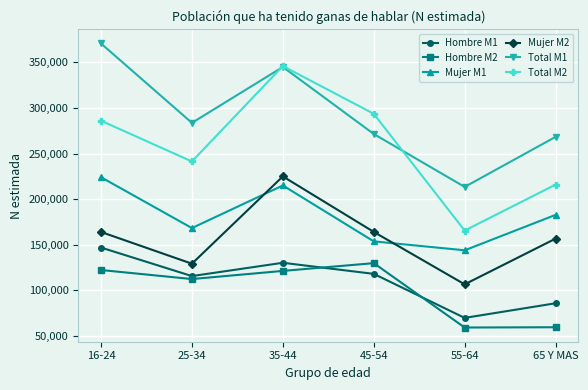

Rank the categories by Mujer M1 value from lowest to highest.

55-64, 45-54, 25-34, 65 Y MAS, 35-44, 16-24